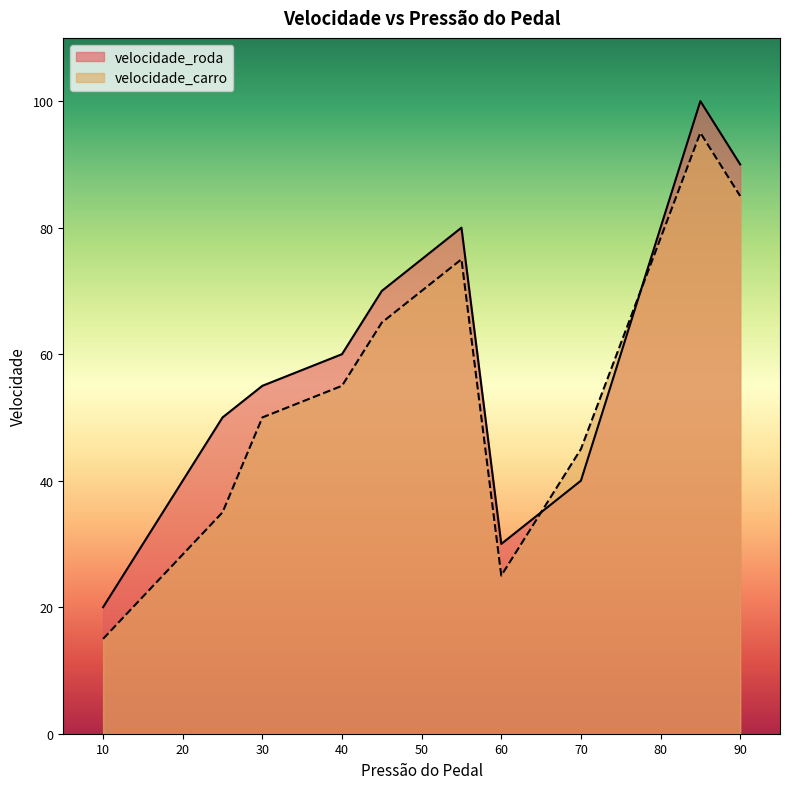

How many times do velocidade_carro and velocidade_roda cross each other?

2